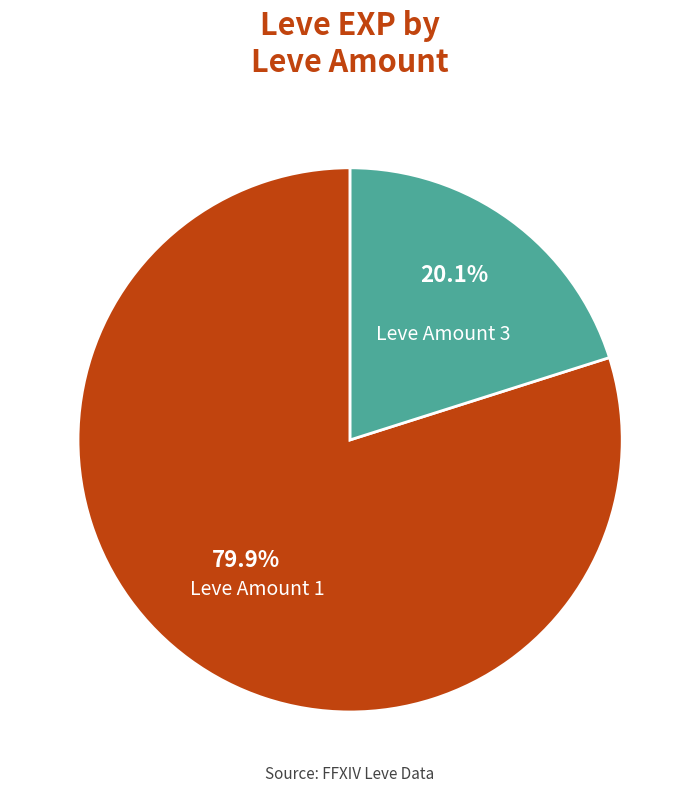

What is the ratio of the value at Leve Amount 1 to the value at Leve Amount 3?

4.0